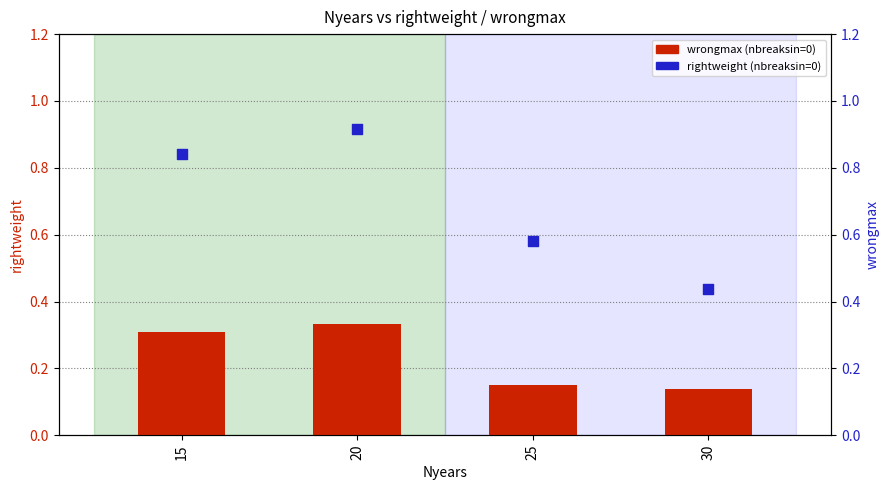

Which series has the widest spread of Y values?

rightweight (nbreaksin=0)